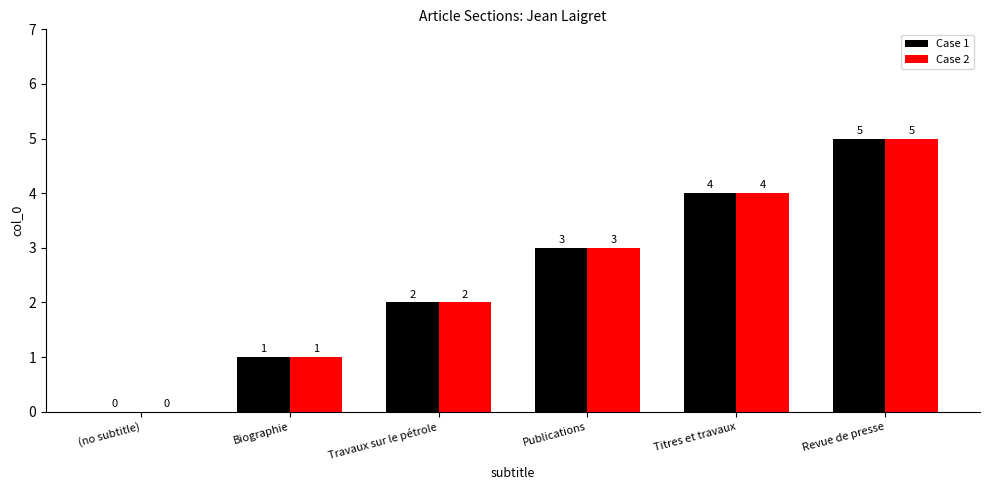

Is the value of Case 1 at (no subtitle) greater than the value of Case 2 at Revue de presse?

No